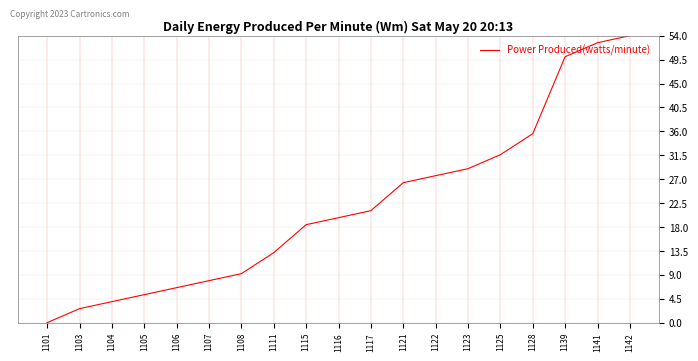

The chart shows a value of 10.3 at 1122. True or false?

False